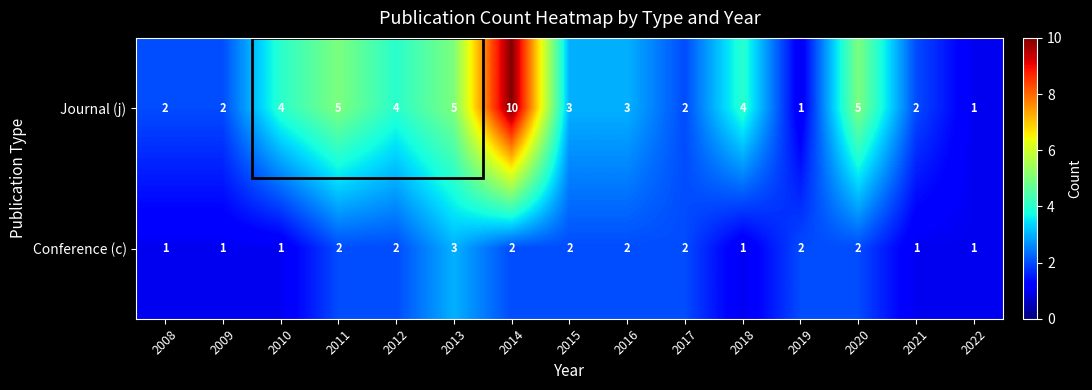

List the series in order of their overall mean, lowest first.

Conference (c), Journal (j)